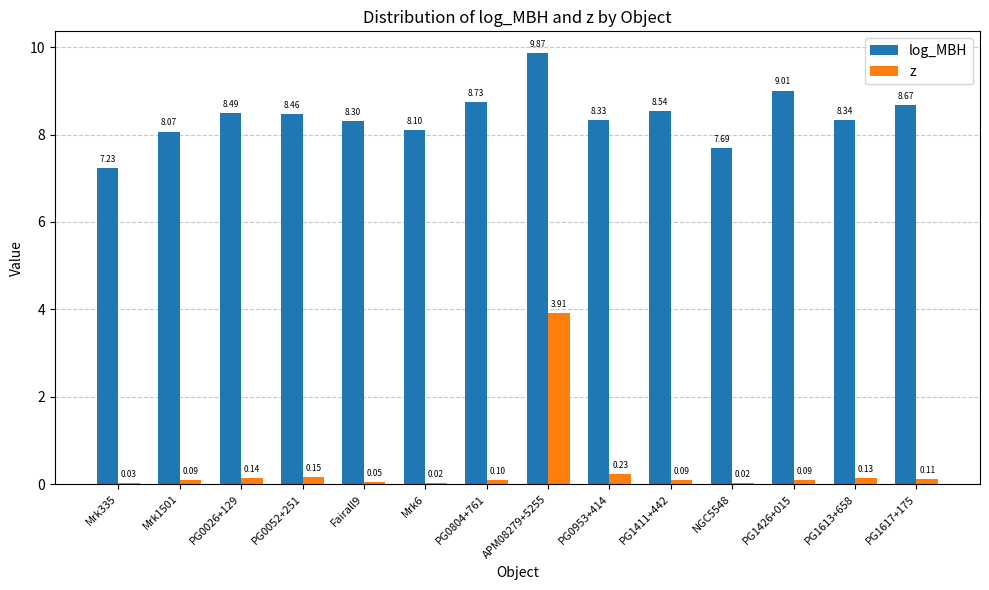

Which series changed the most between Fairall9 and PG1426+015?

log_MBH